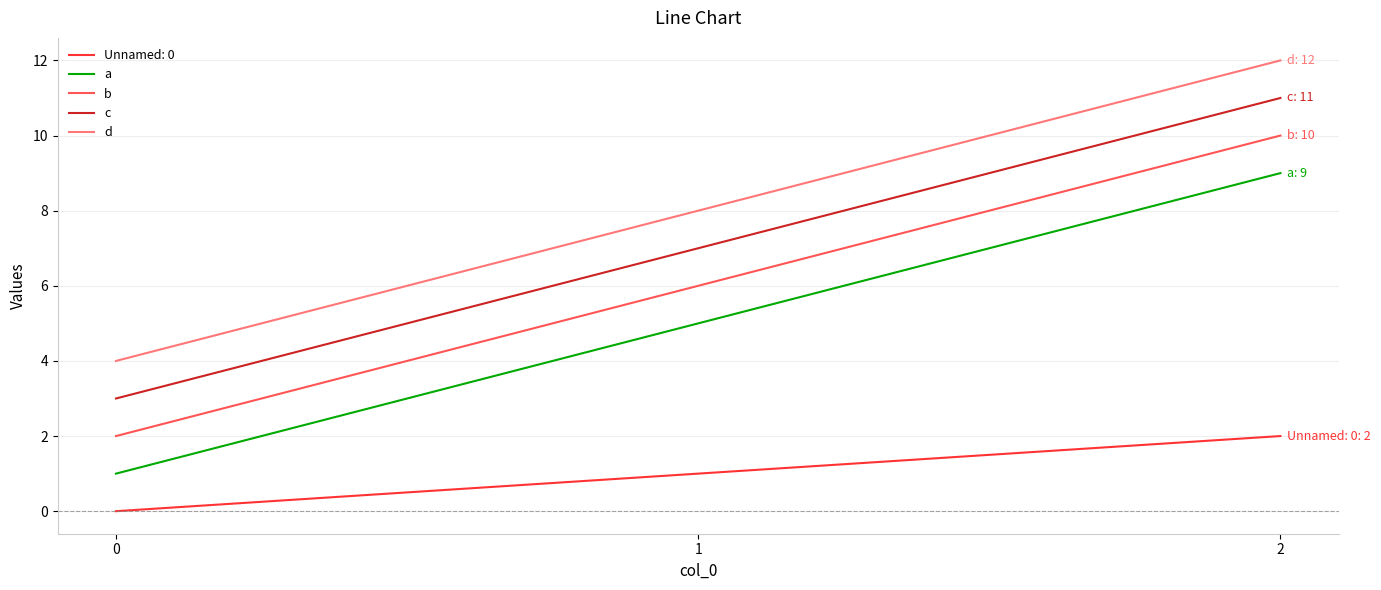

Rank the categories by a value from lowest to highest.

0, 1, 2